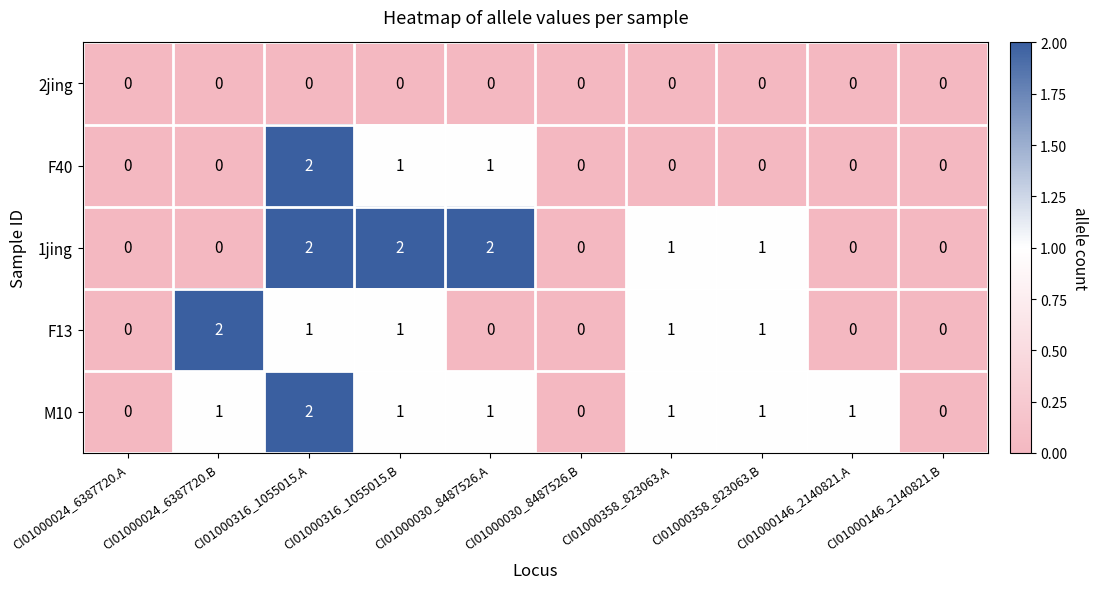

The F40 series shows 1 at CI01000030_8487526.B. True or false?

False